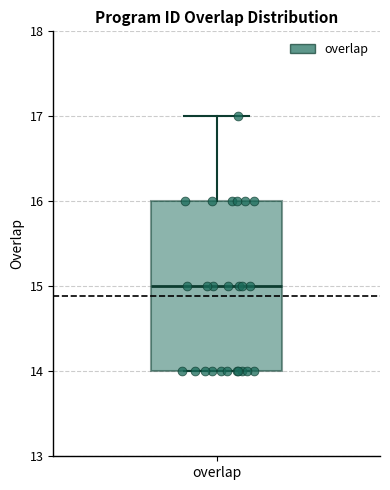

Transcribe this box plot: give where the median line is, the range the box spans, and where the two whiskers end, as read against the y-axis. The values are not printed on the chart, so give them approximately, as read against the axis.

median 15, box 14 to 16, whiskers 14 to 17